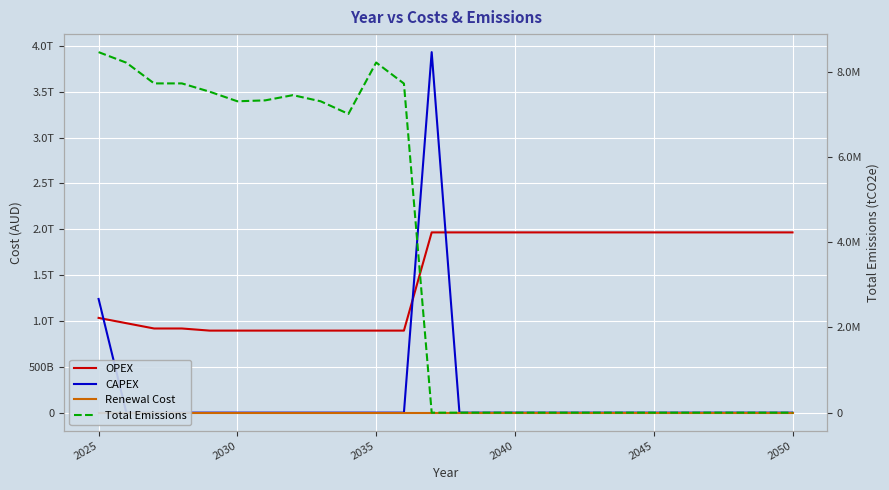

True or false: Renewal Cost and CAPEX cross at least once.

False